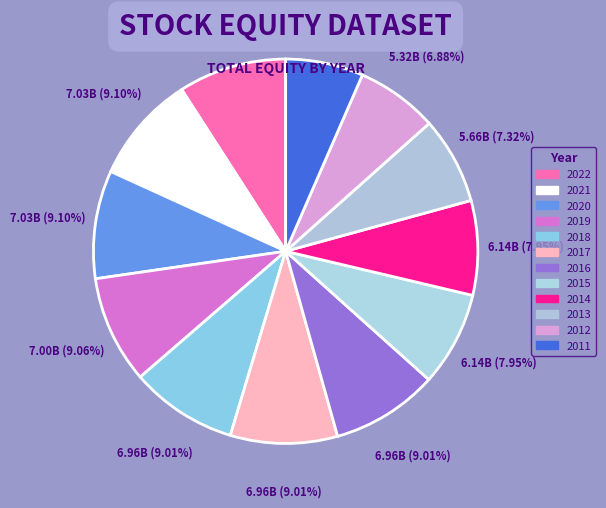

How many segments does this pie chart have?

12